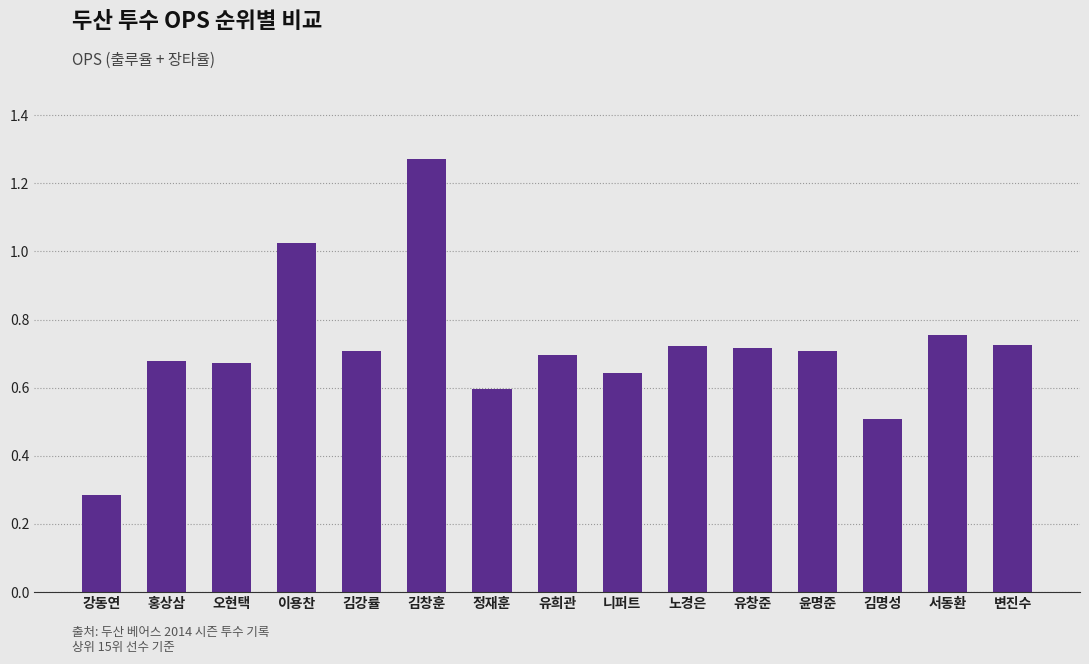

What is the label of the 7th bar from the left?

정재훈